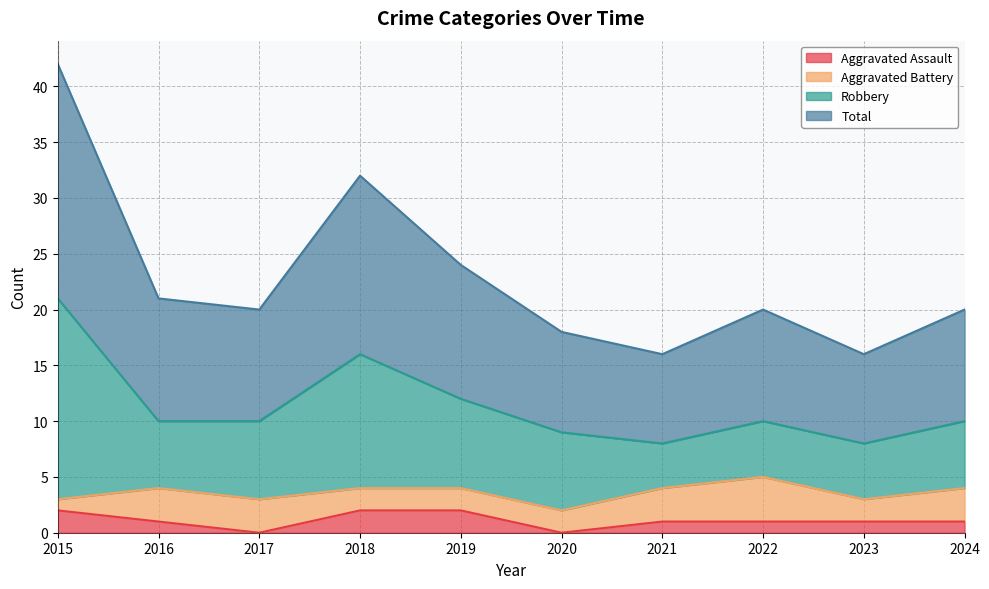

Where does the Aggravated Assault series first go above 1?

2015